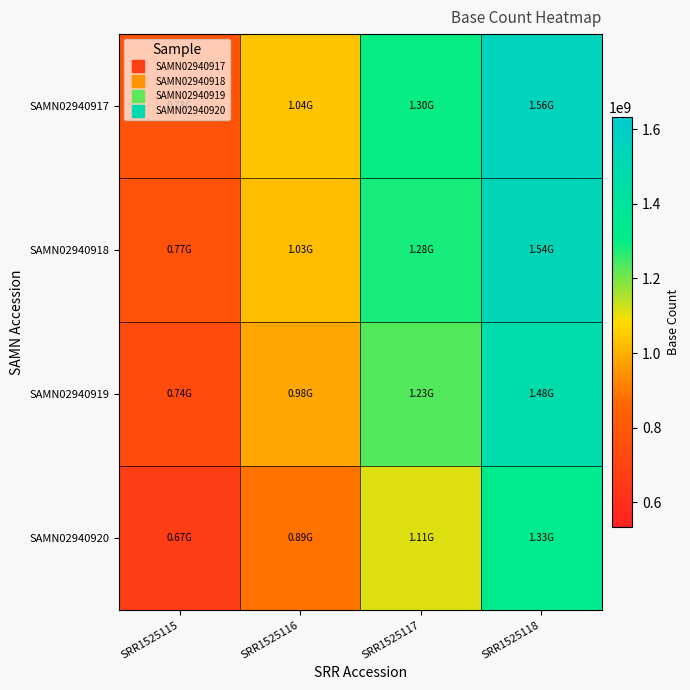

What is the total value across all series at SRR1525118?

5901180300.0